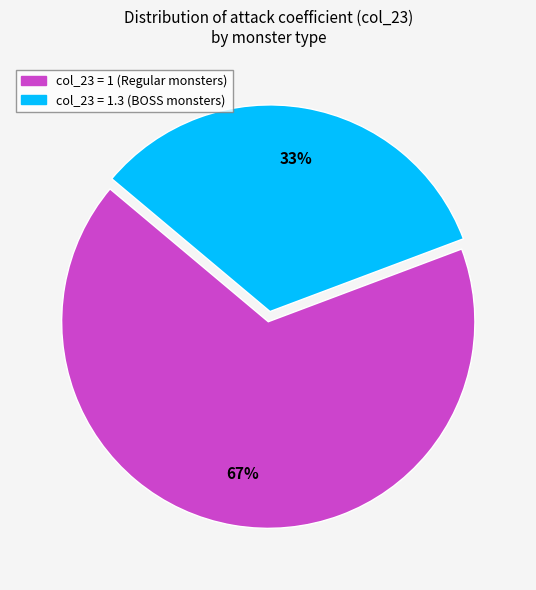

Is there a majority slice in this chart?

Yes